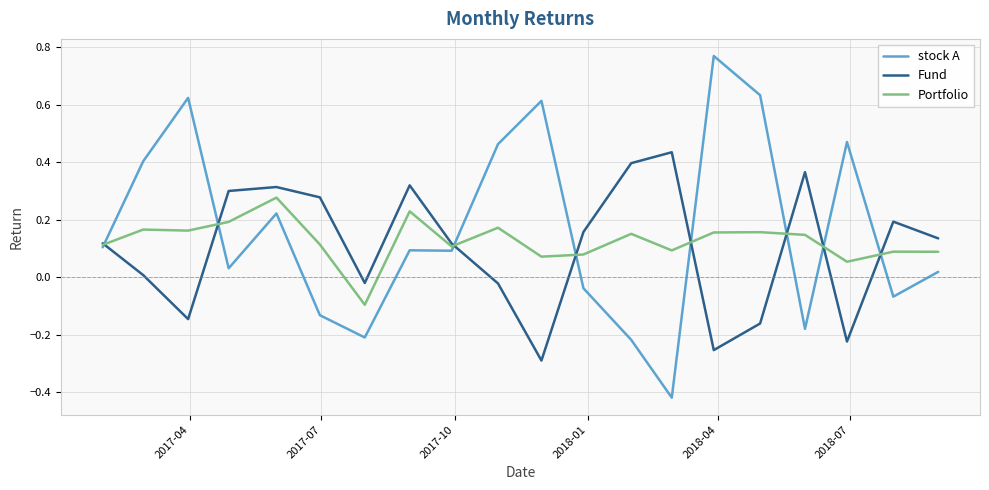

How many values in the Portfolio series are below 0?

1